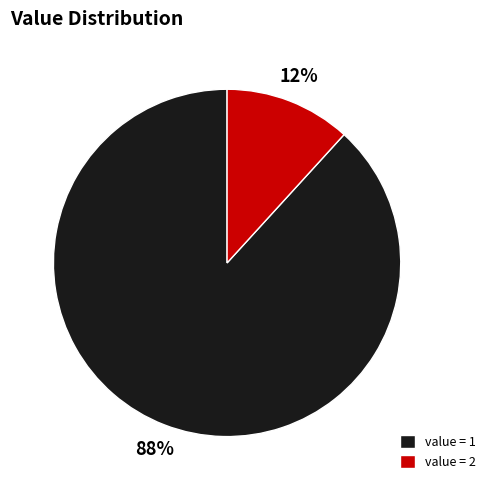

Between value = 2 and value = 1, which is larger?

value = 1